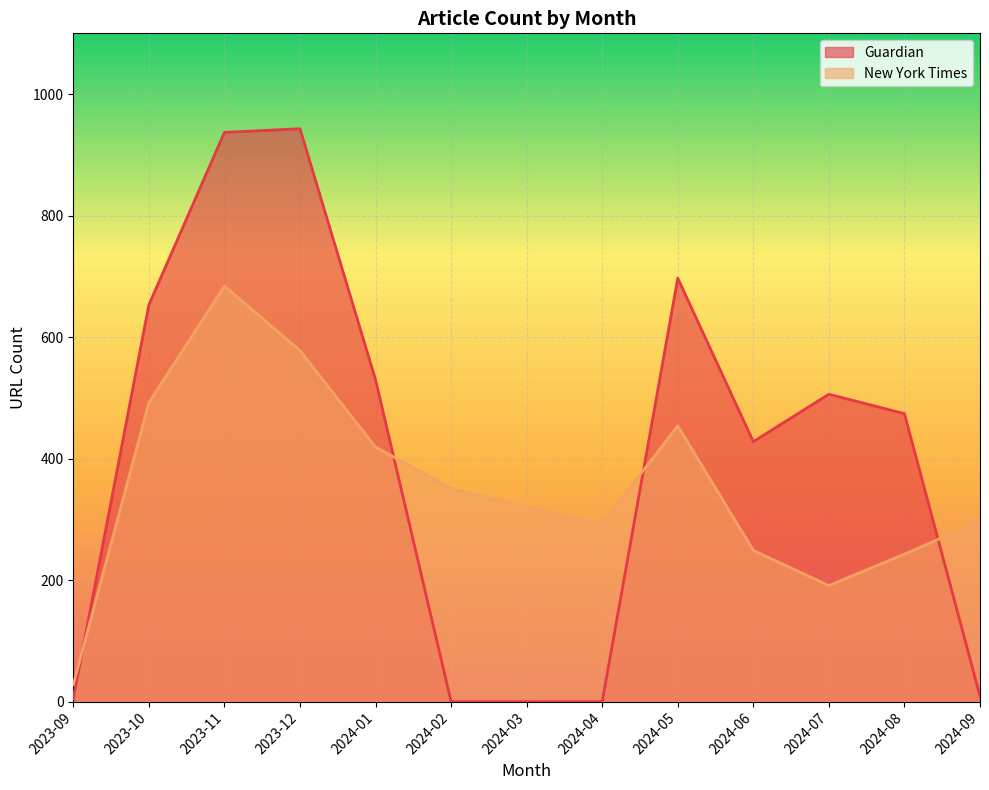

Rank the series by their maximum value, from lowest to highest.

New York Times, Guardian